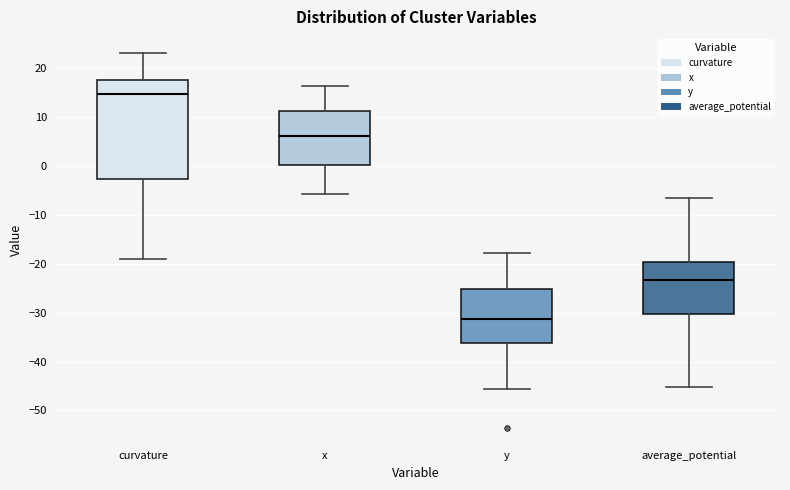

Which box is the tallest, from its lower edge to its upper edge?

curvature